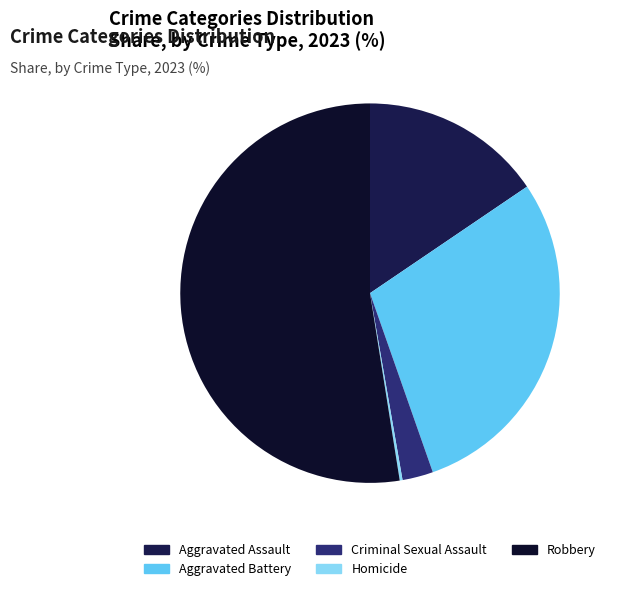

Is the sum of Aggravated Battery and Aggravated Assault greater than half?

No